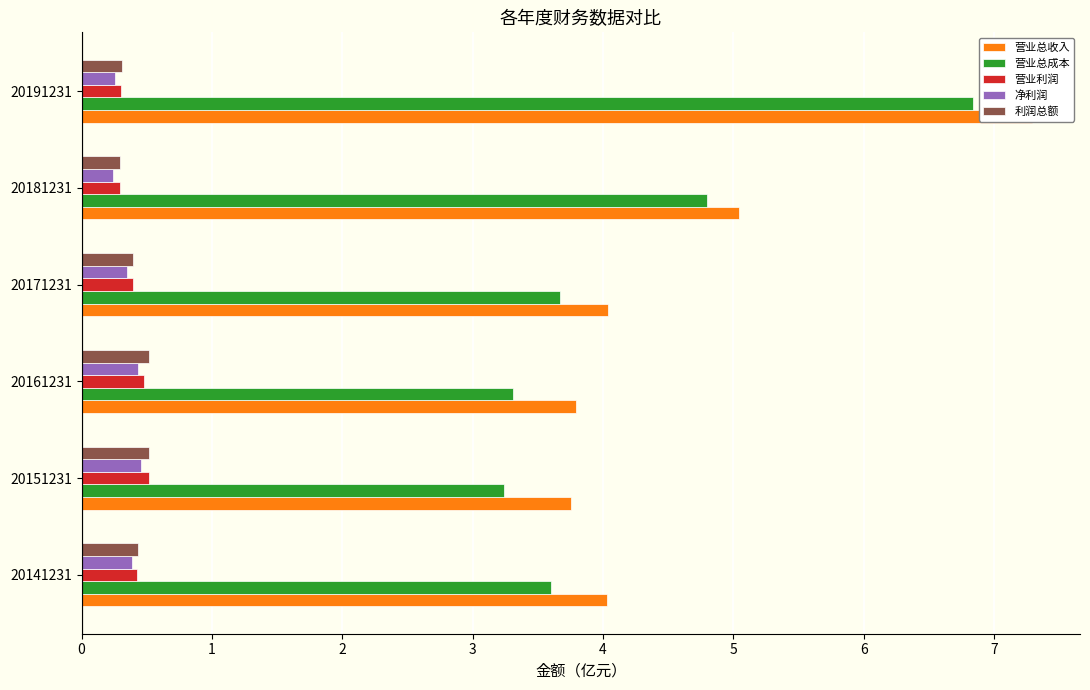

Which series has the largest total across all categories?

营业总收入